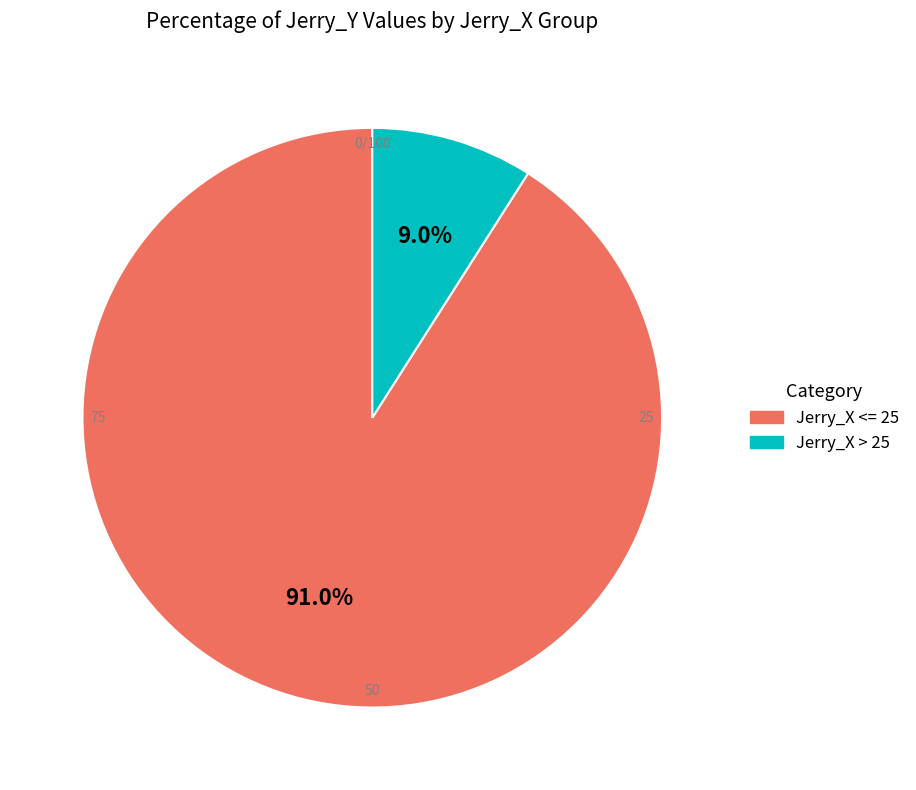

Combined, do 27 and 27 account for over 50%?

No